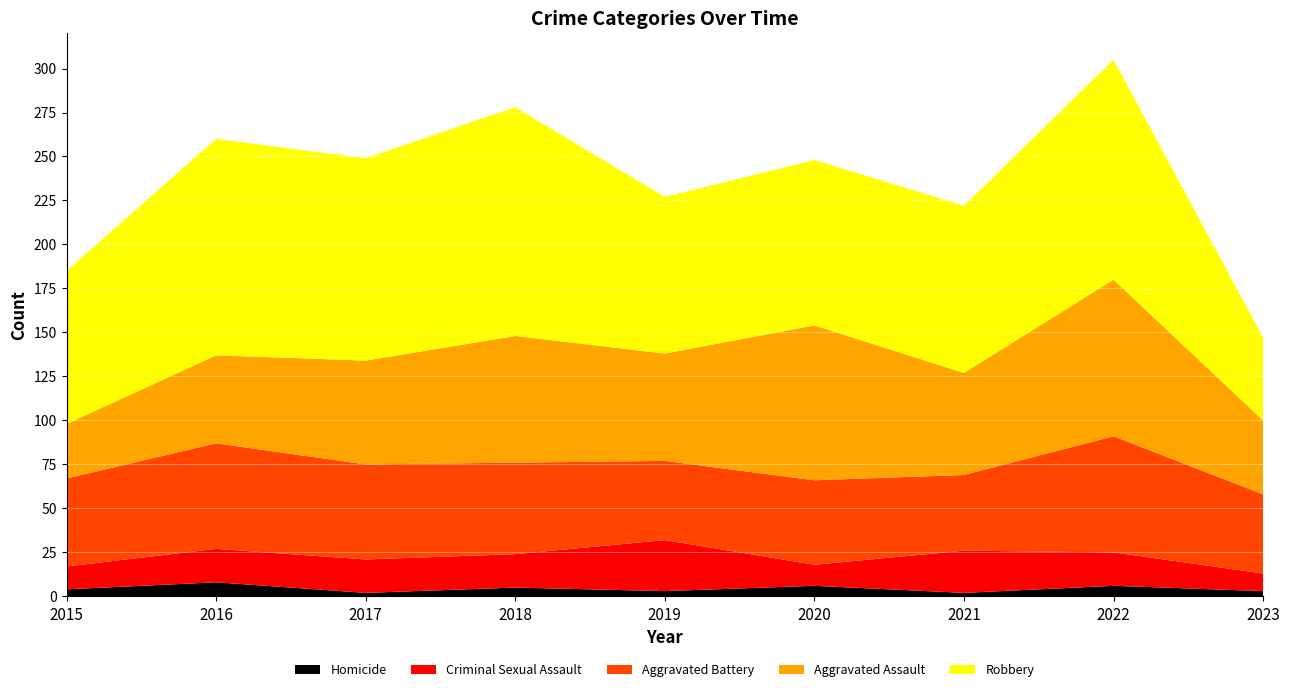

Reading left to right, transcribe all the data shown in this chart.

Homicide: 2015=4	2016=8	2017=2	2018=5	2019=3	2020=6	2021=2	2022=6	2023=3
Criminal Sexual Assault: 2015=13	2016=19	2017=19	2018=19	2019=29	2020=12	2021=24	2022=19	2023=10
Aggravated Battery: 2015=50	2016=60	2017=54	2018=52	2019=45	2020=48	2021=43	2022=66	2023=45
Aggravated Assault: 2015=31	2016=50	2017=59	2018=72	2019=61	2020=88	2021=58	2022=89	2023=42
Robbery: 2015=87	2016=123	2017=115	2018=130	2019=89	2020=94	2021=95	2022=125	2023=47